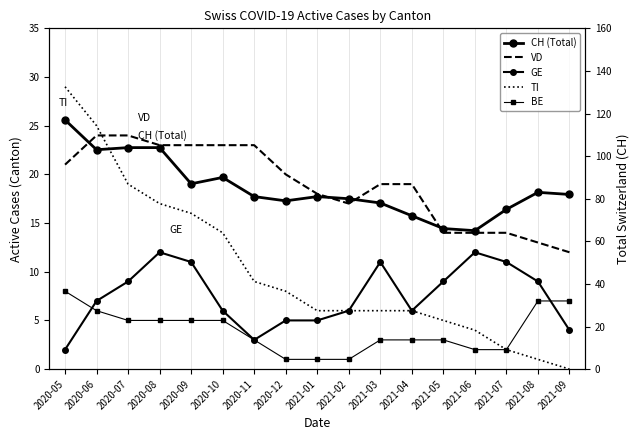

How many data points in CH (Total) are above 81?

8